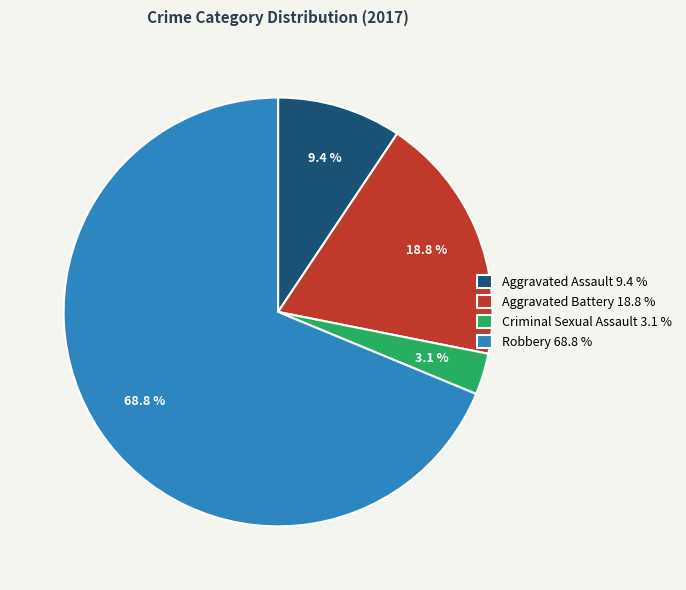

True or false: Aggravated Assault accounts for 17% of the total.

False